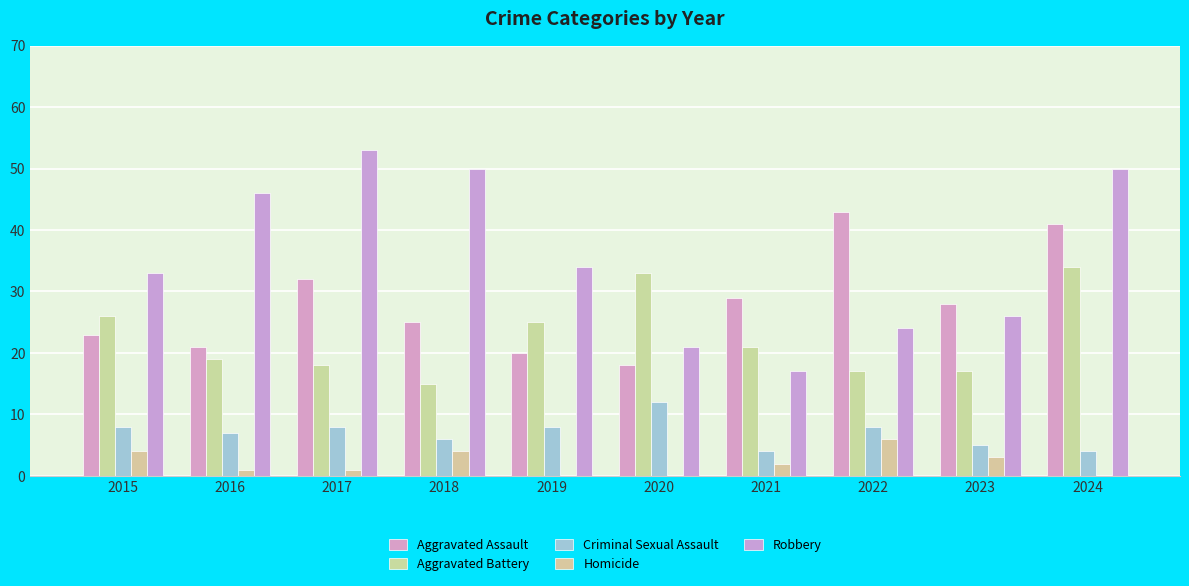

Between 2017 and 2022, which is larger?

2022